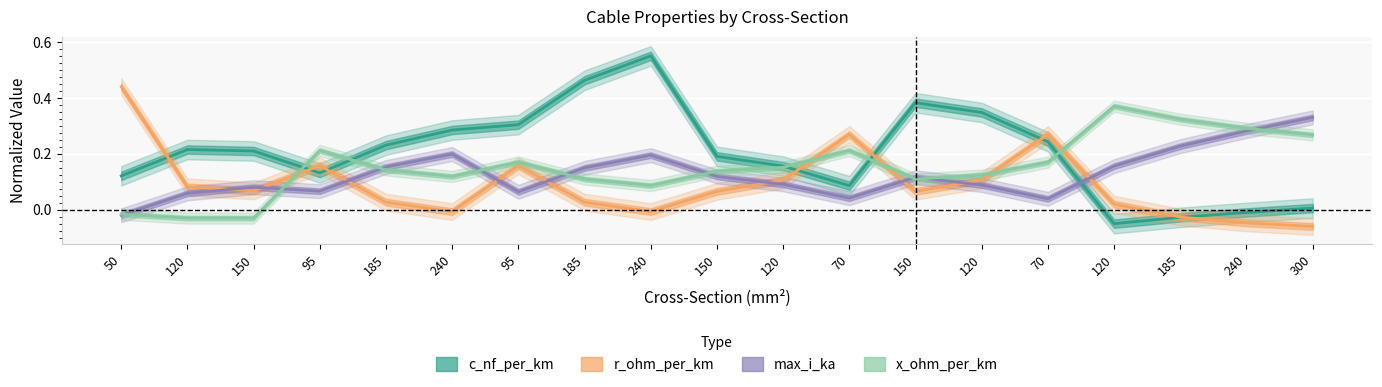

What is the smallest value displayed?

-0.1